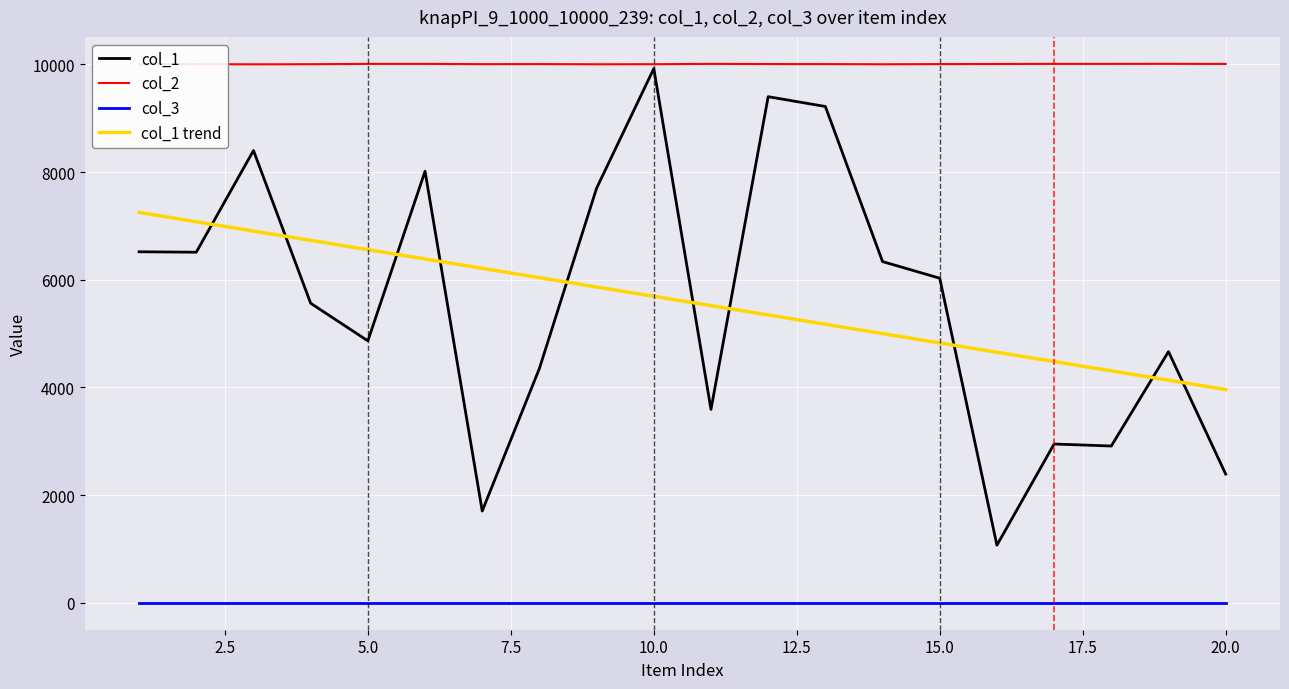

Which series has the largest range (max minus min)?

col_1